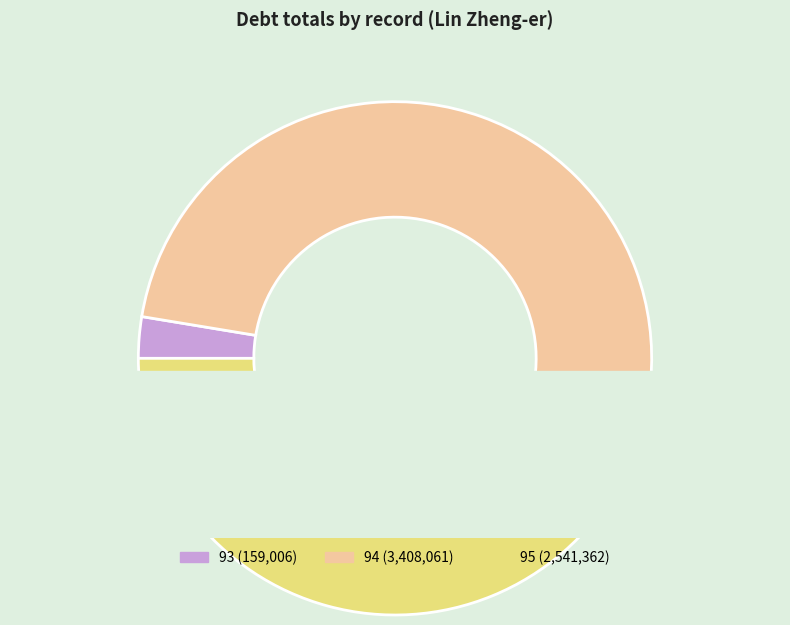

Is 94 the majority of the pie?

Yes